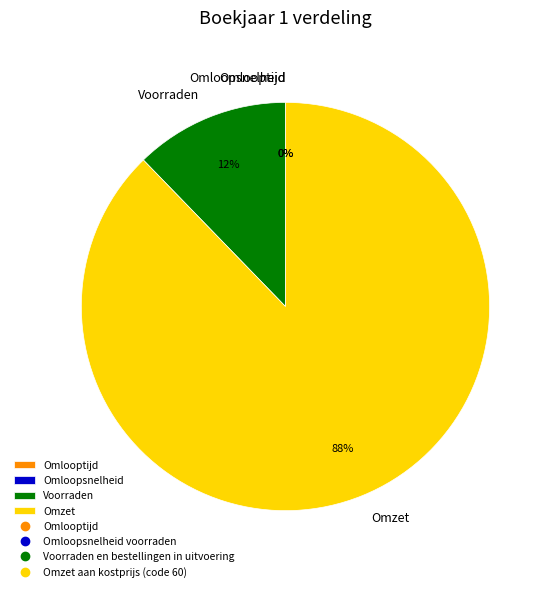

To the nearest percent, what portion does Omzet represent?

88%